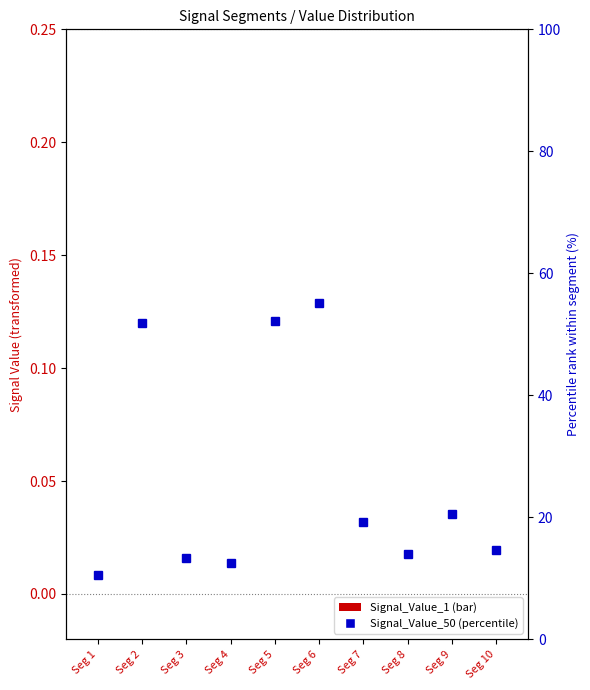

Where is Signal_Value_50 (percentile) nearest to the value 32?

Seg 9